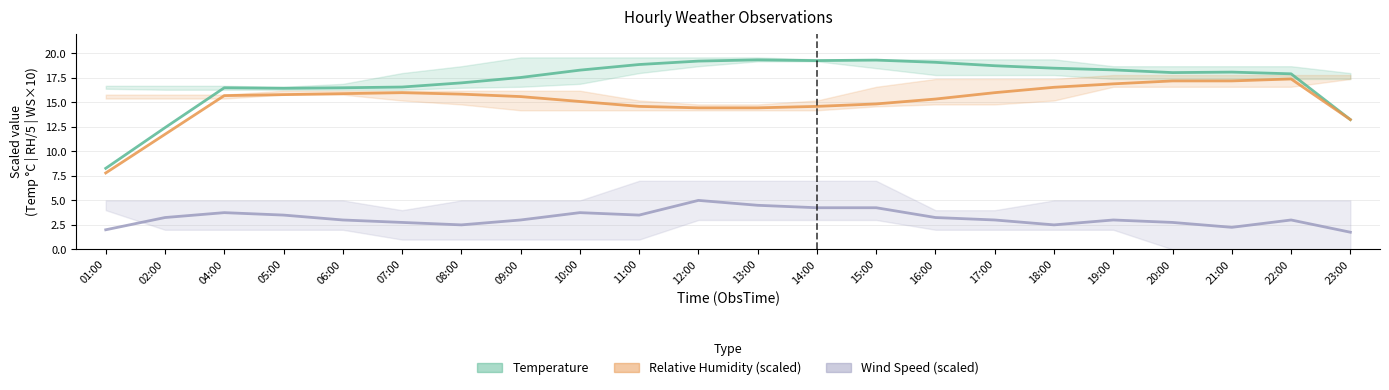

Which category has the lowest value across all series?

23:00